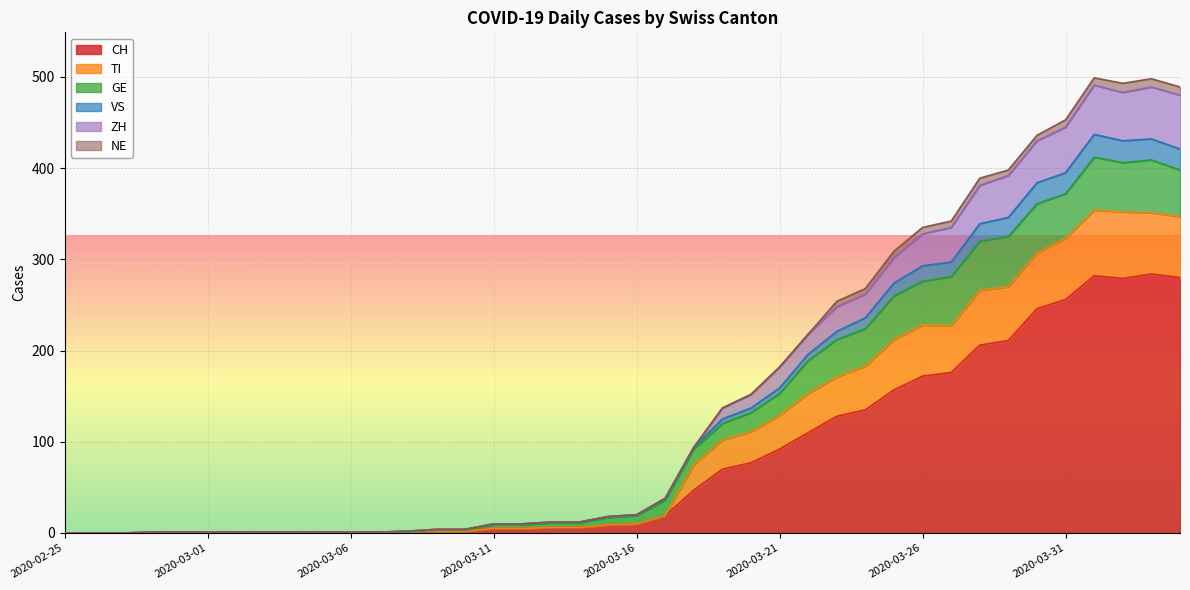

Which has a higher value, 2020-03-18 or 2020-03-19?

2020-03-19